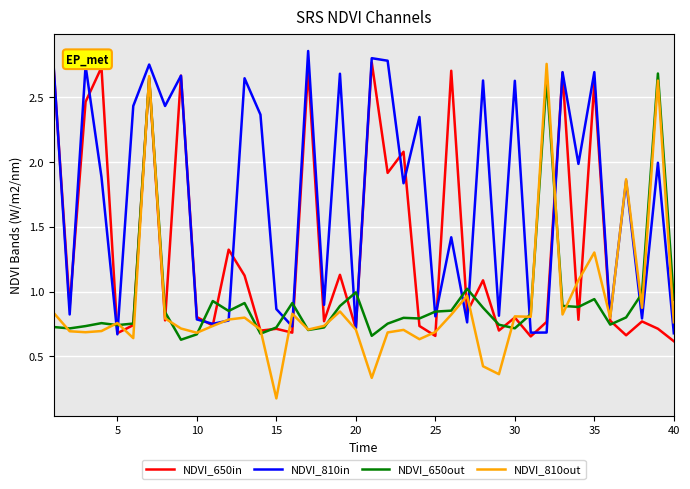

Count the number of data series in this chart.

4